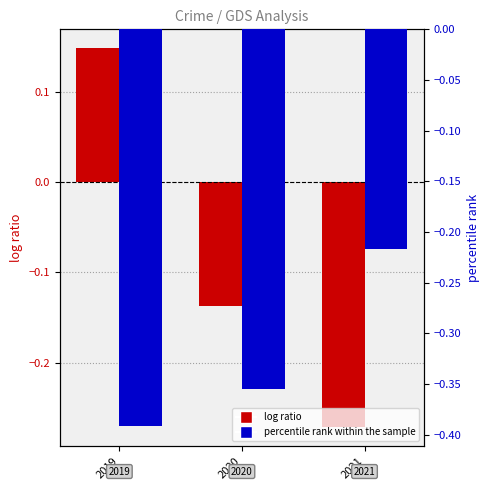

Reading left to right, transcribe all the data shown in this chart.

log ratio: 0.1	-0.1	-0.3
percentile rank within the sample: -0.4	-0.4	-0.2